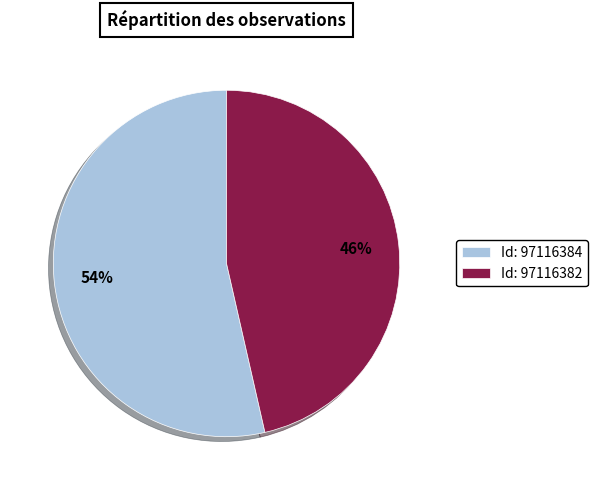

Which has a higher value, Id: 97116384 or Id: 97116382?

Id: 97116384